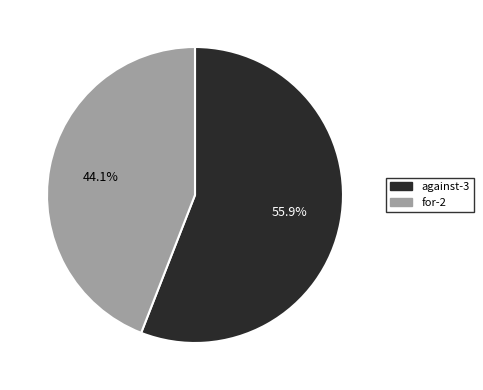

How much of the chart is everything except for-2?

55.9%